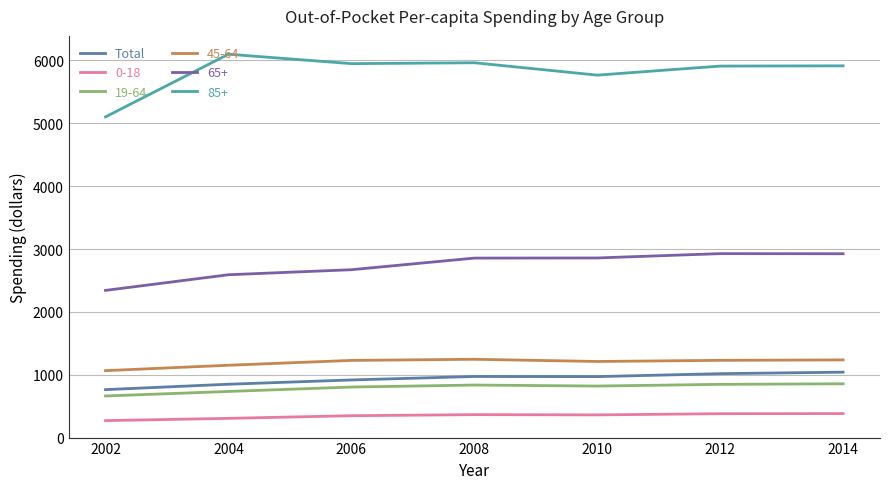

What is the difference between the maximum and second lowest values in the 65+ series?

336